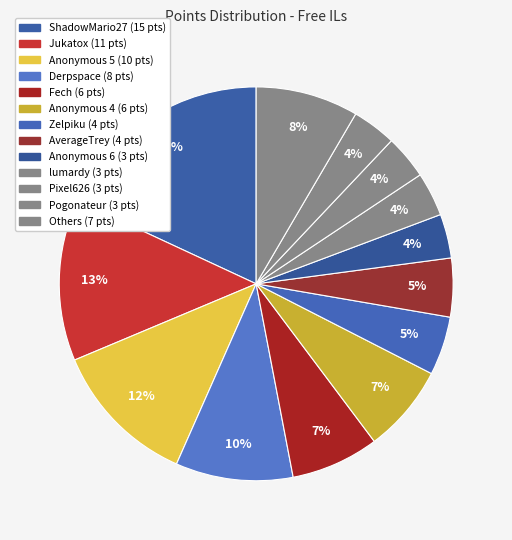

How many slices are in this pie chart?

13